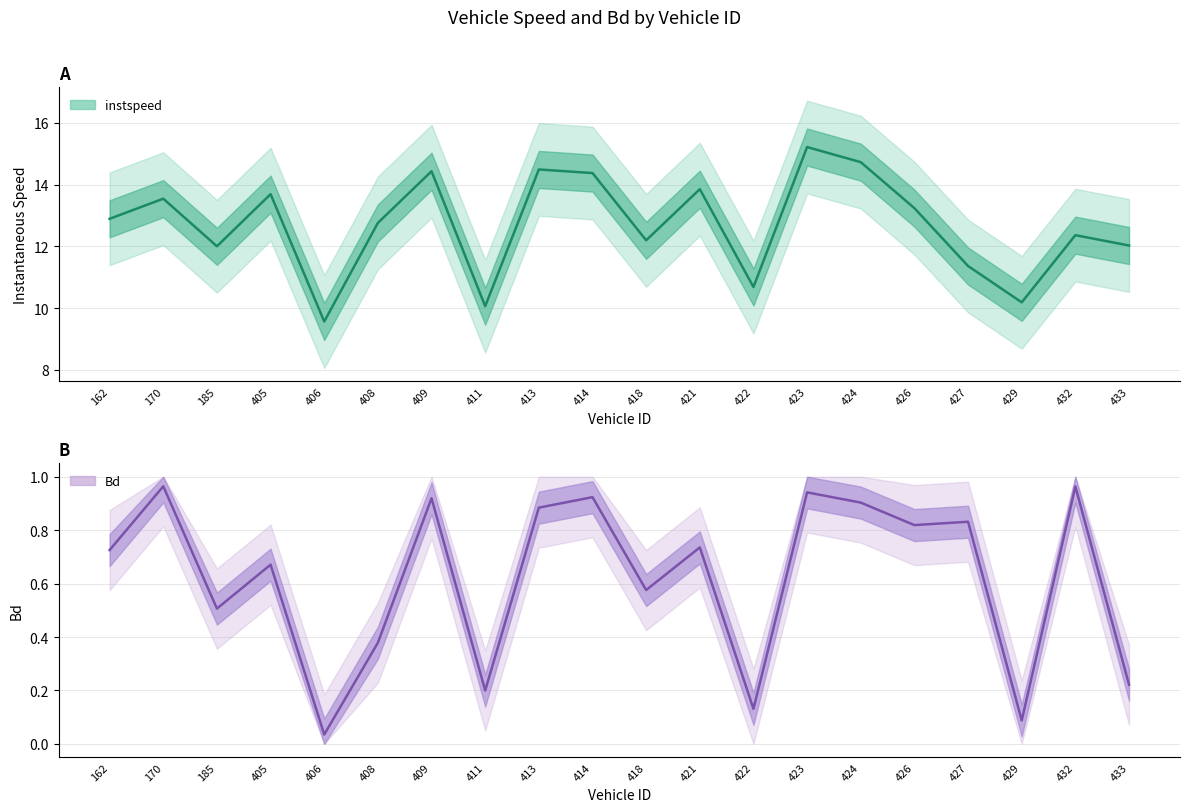

The value of instspeed at 429 is 18.0. True or false?

False